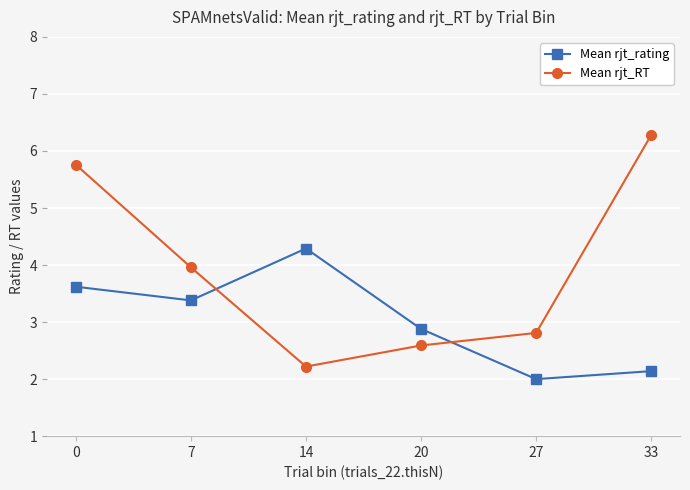

Reading left to right, extract all data points from this chart.

Mean rjt_rating: 3.6	3.4	4.3	2.9	2.0	2.1
Mean rjt_RT: 5.8	4.0	2.2	2.6	2.8	6.3